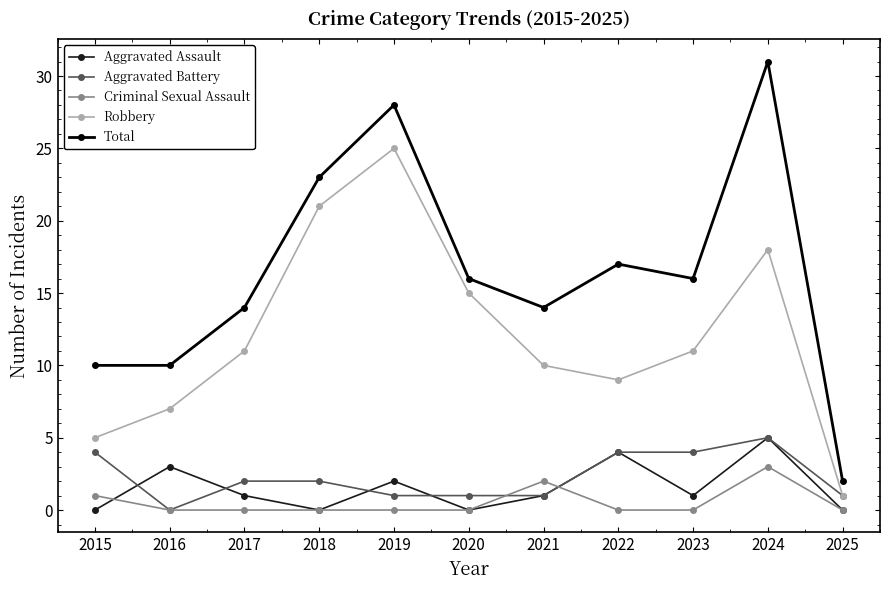

The Total series shows 6 at 2015. True or false?

False